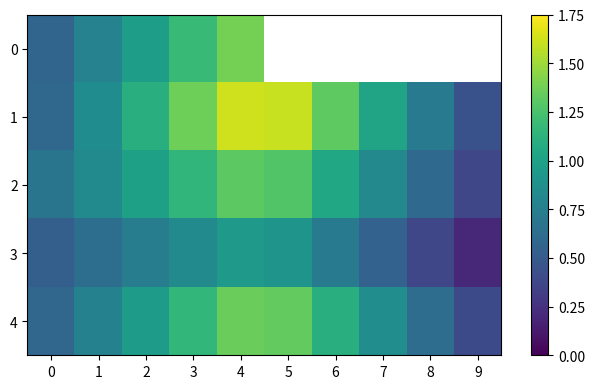

Where is 3 nearest to the value 0?

9